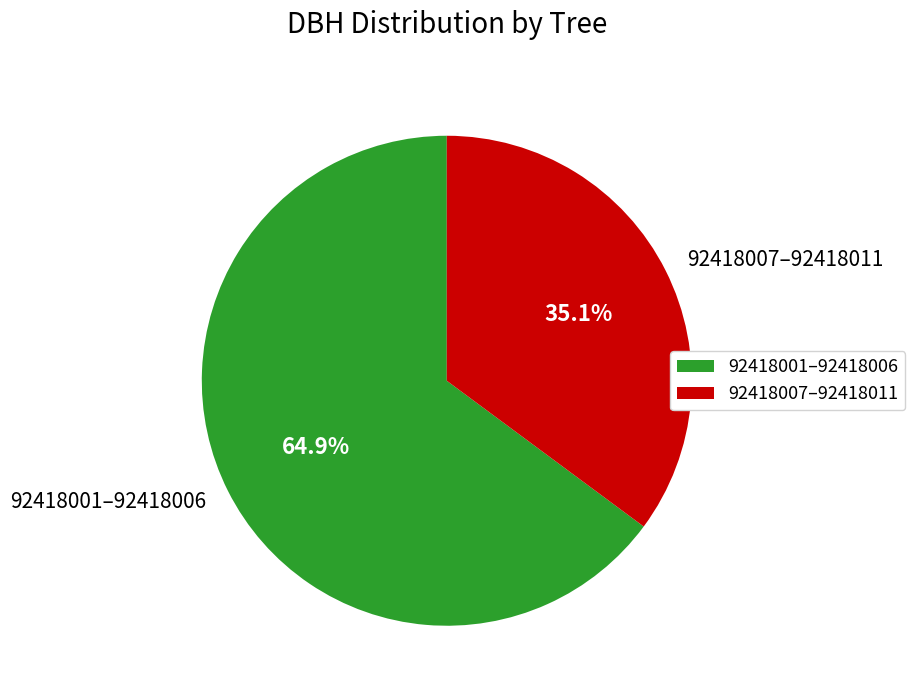

Is there a majority slice in this chart?

Yes